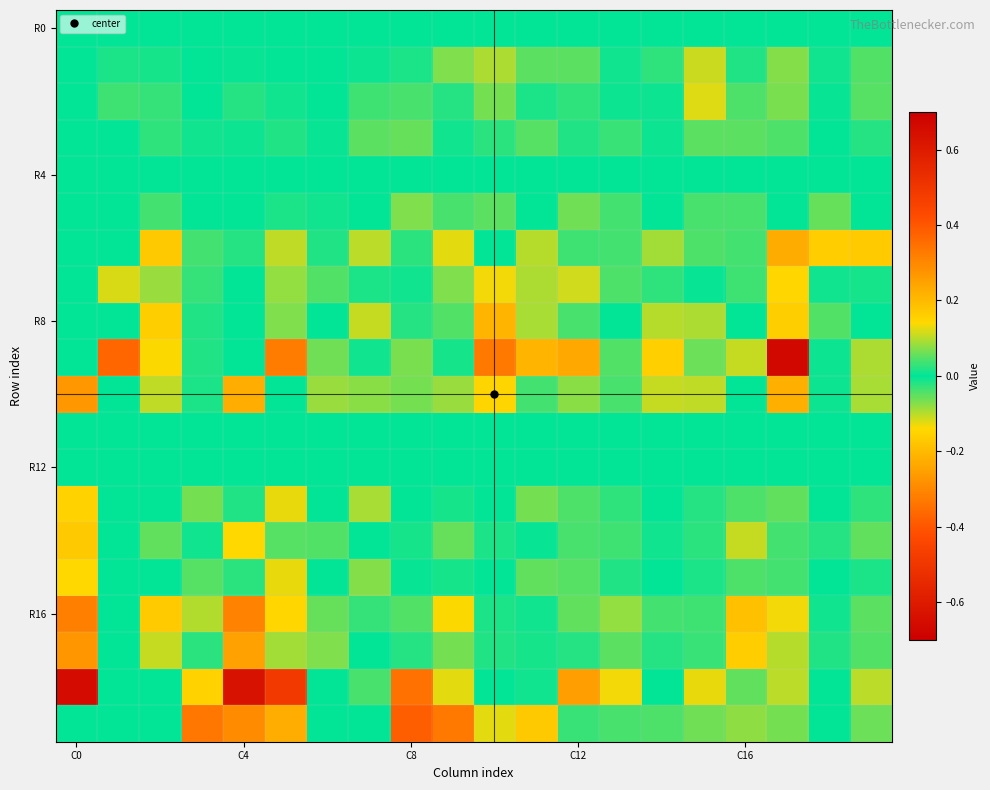

At how many categories does at least one series exceed 0?

20